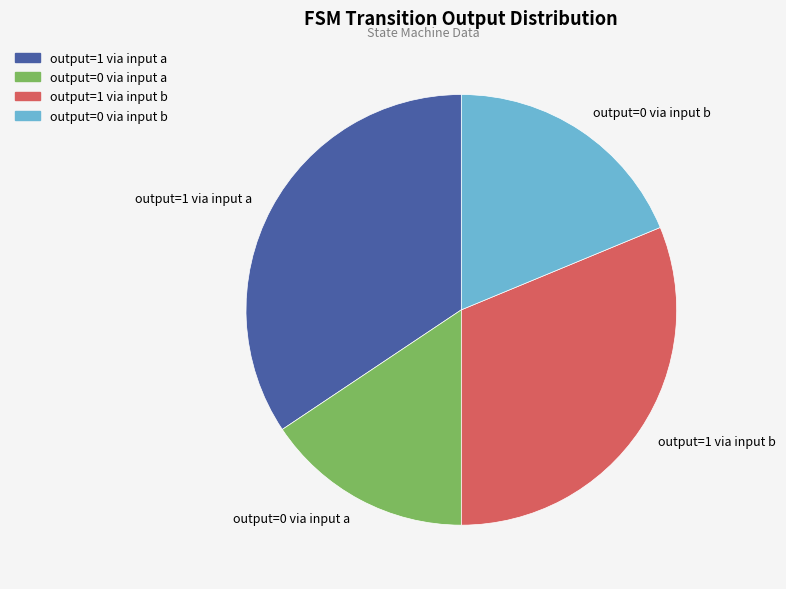

Combined, do output=0 via input b and output=0 via input a account for over 50%?

No